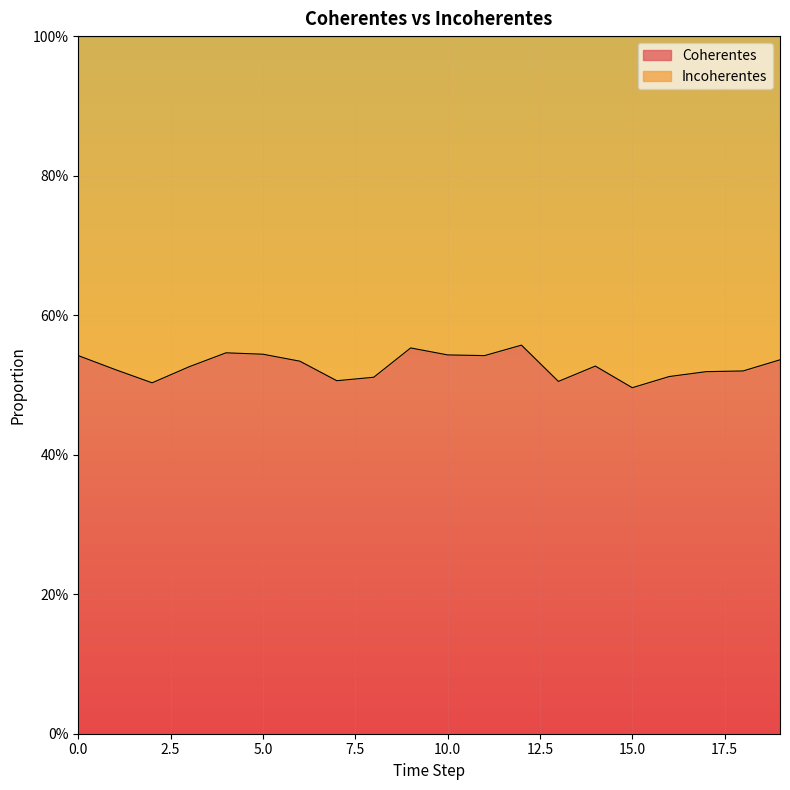

Reading right to left, transcribe all the data shown in this chart.

0.5	0.5	0.5	0.5	0.5	0.5	0.5	0.6	0.5	0.5	0.6	0.5	0.5	0.5	0.5	0.5	0.5	0.5	0.5	0.5